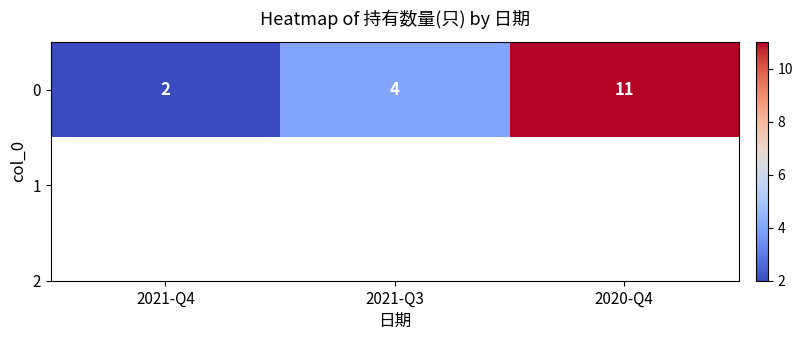

At which label does the data first exceed 4?

2020-Q4